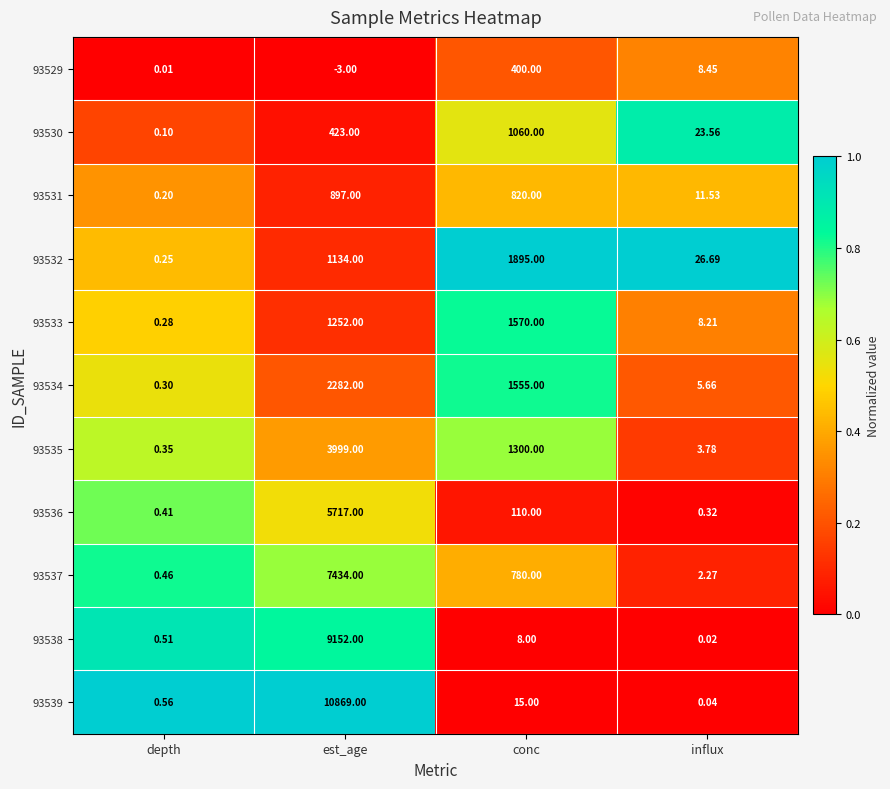

At which label does 93539 reach its peak?

est_age